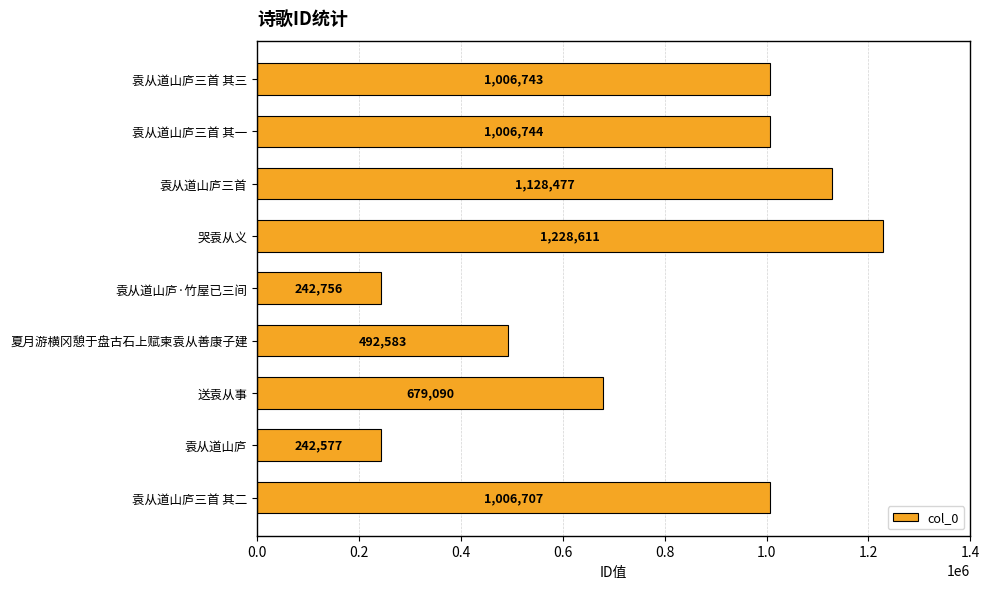

The chart shows a value of 242577 at 袁从道山庐. True or false?

True